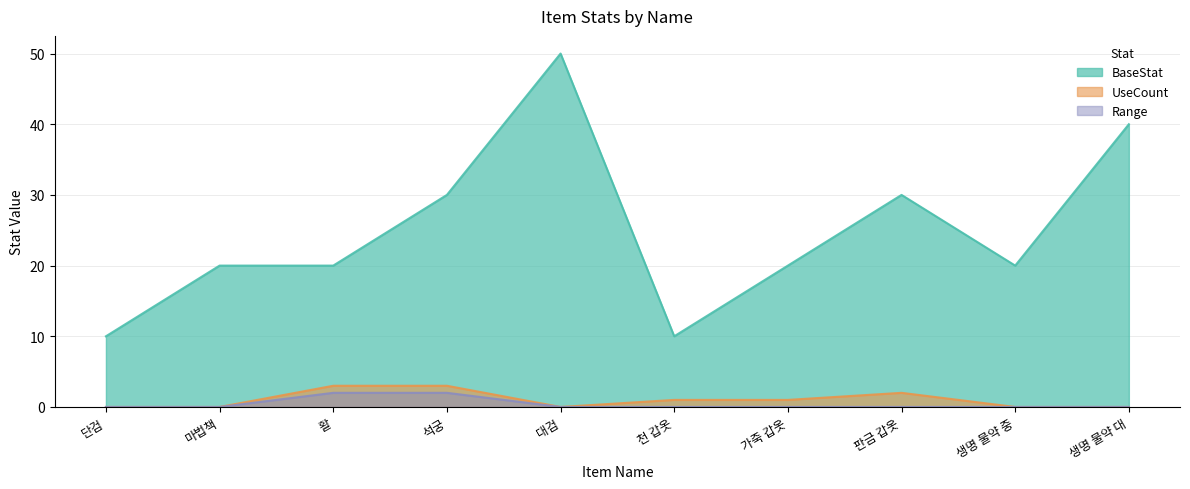

How many values in the Range series exceed 0?

2